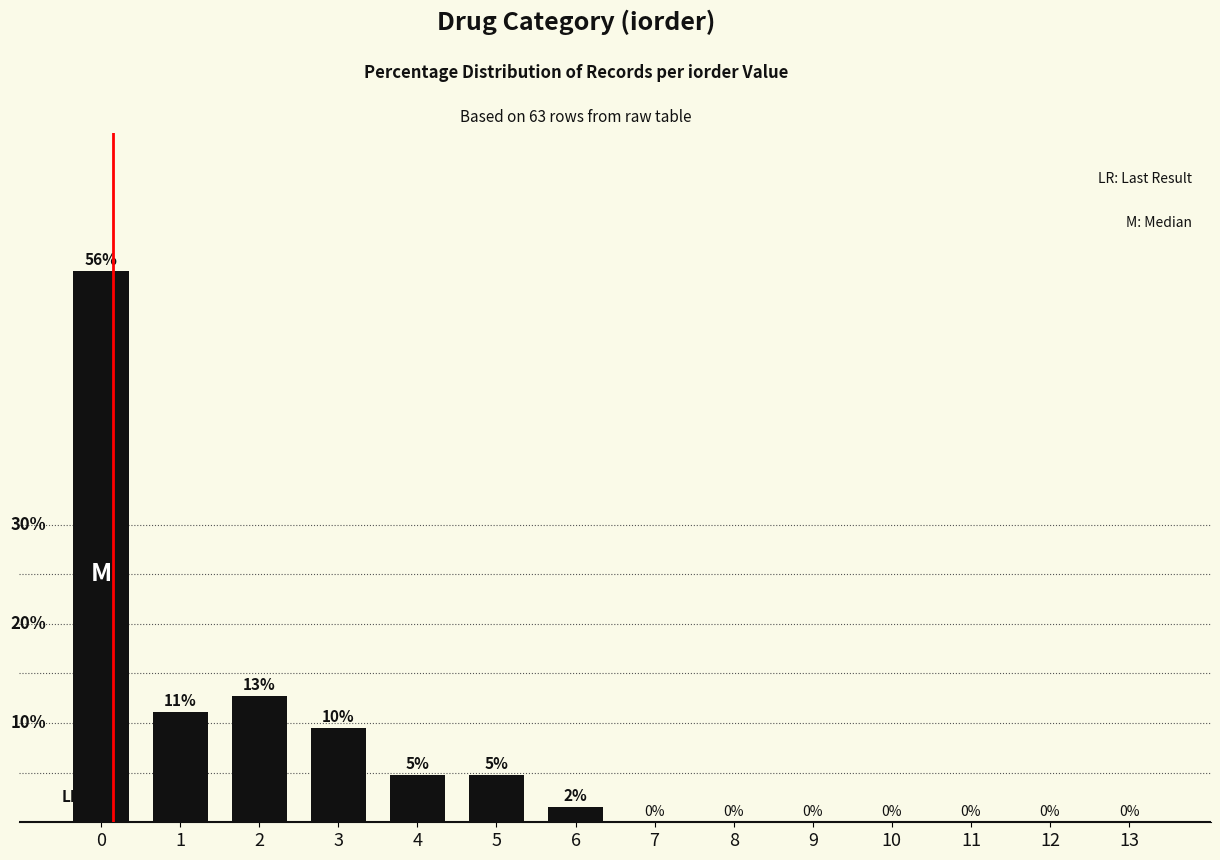

What is the difference between the second highest and minimum values?

12.7